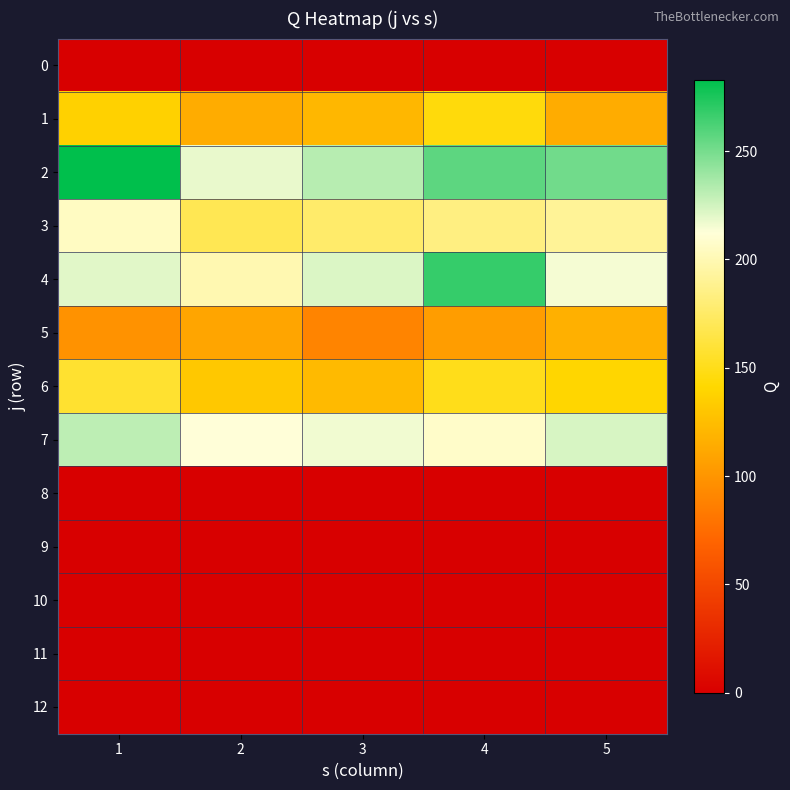

At which category is the sum across all series the highest?

1